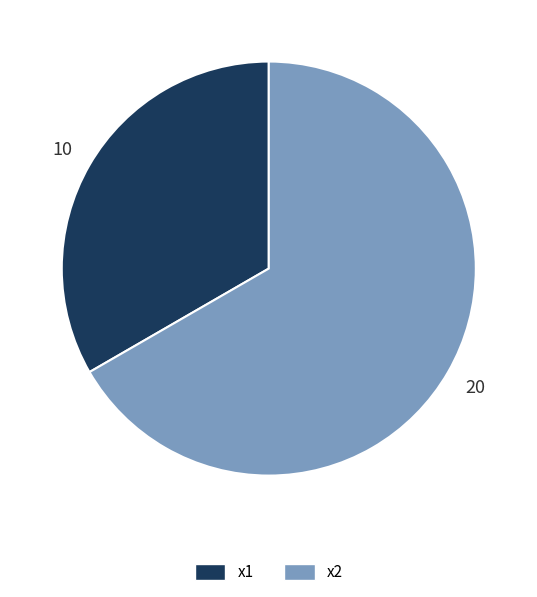

Which category has the smallest portion of the pie?

x1